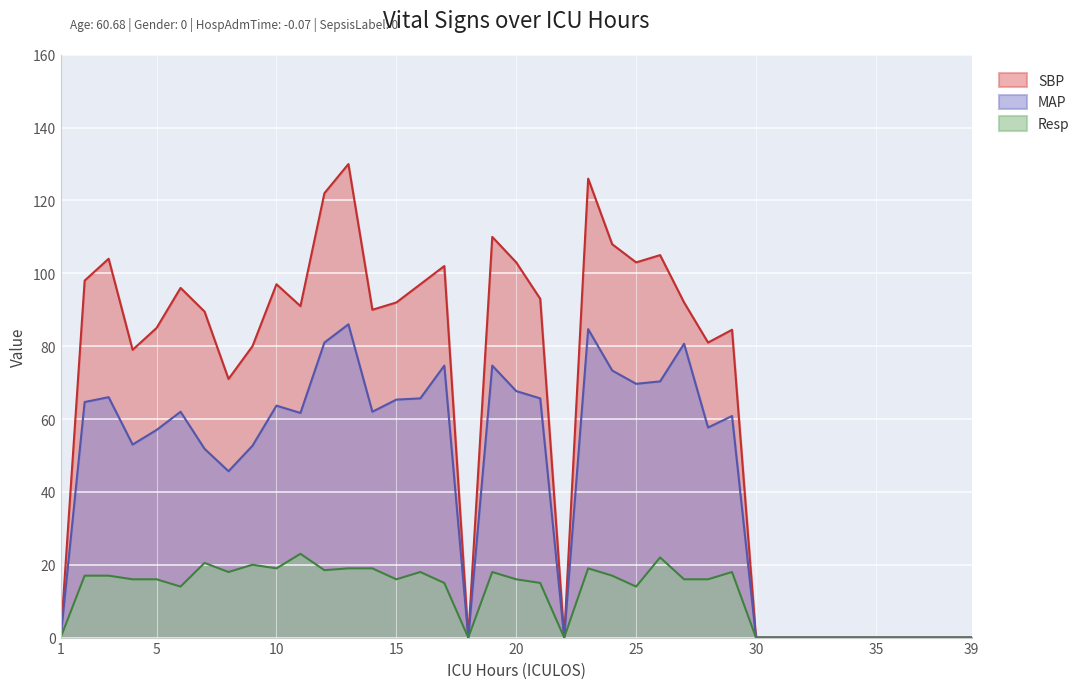

True or false: Resp and SBP intersect in this chart.

False